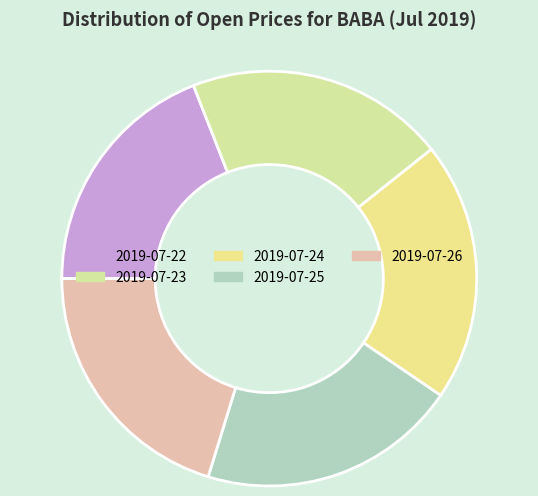

To the nearest percent, what percentage of the pie is 2019-07-23?

20%